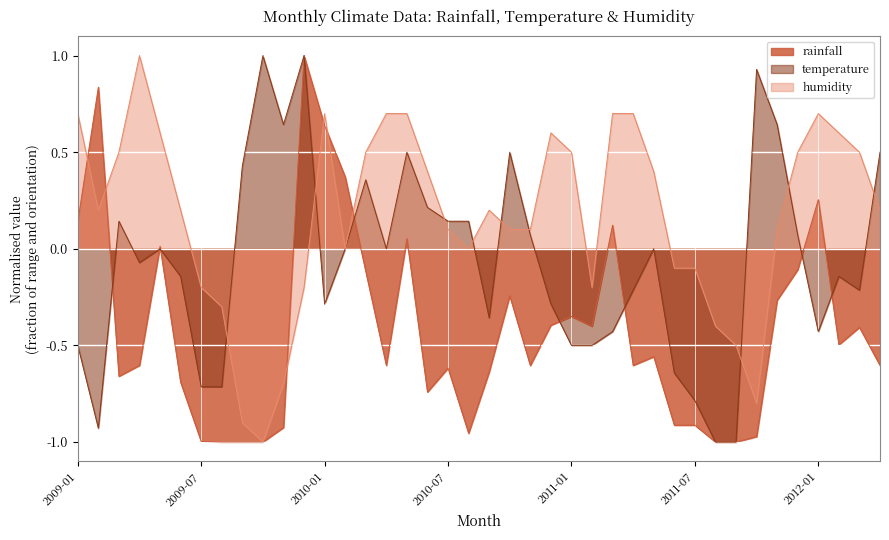

How many times do rainfall and temperature cross each other?

8